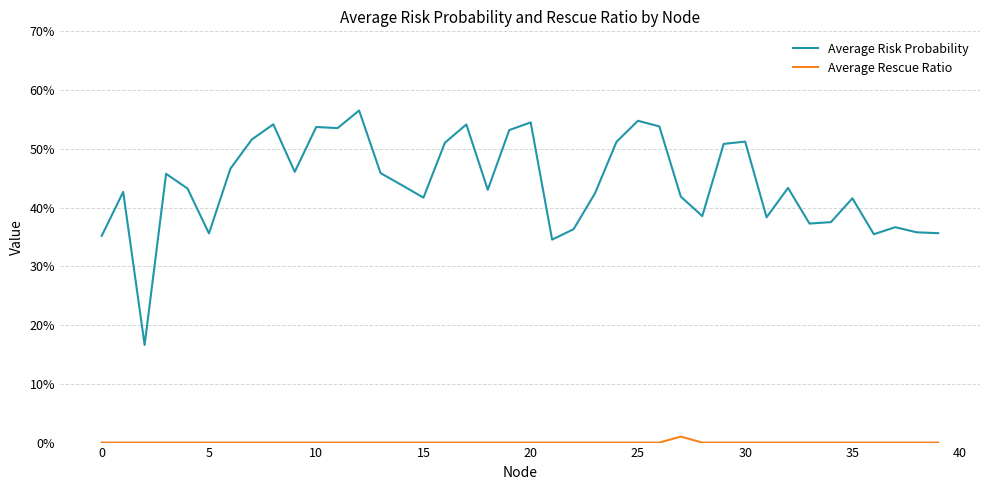

What is the difference between the maximum and second lowest values in the Average Risk Probability series?

0.2